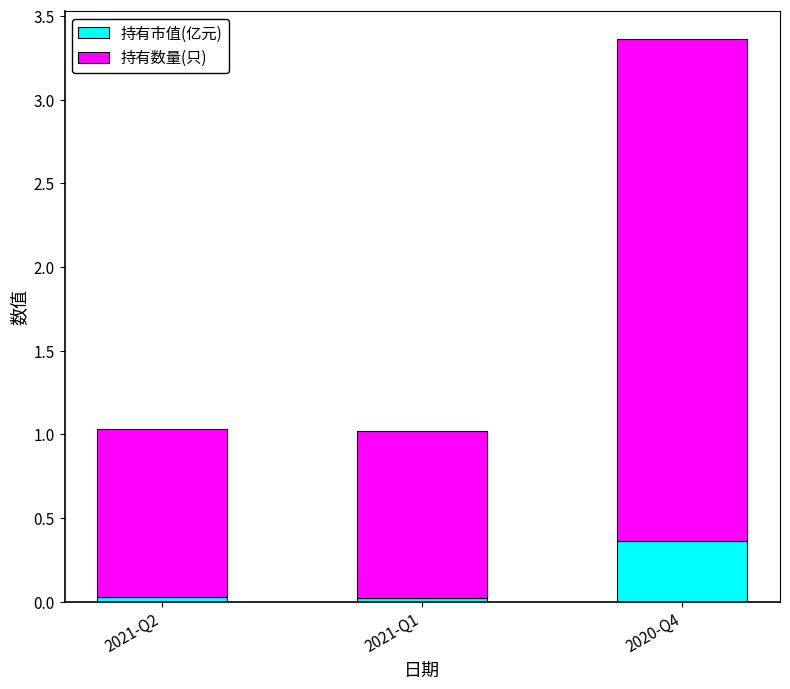

What is the difference between the maximum and minimum values in the 持有市值(亿元) series?

0.3